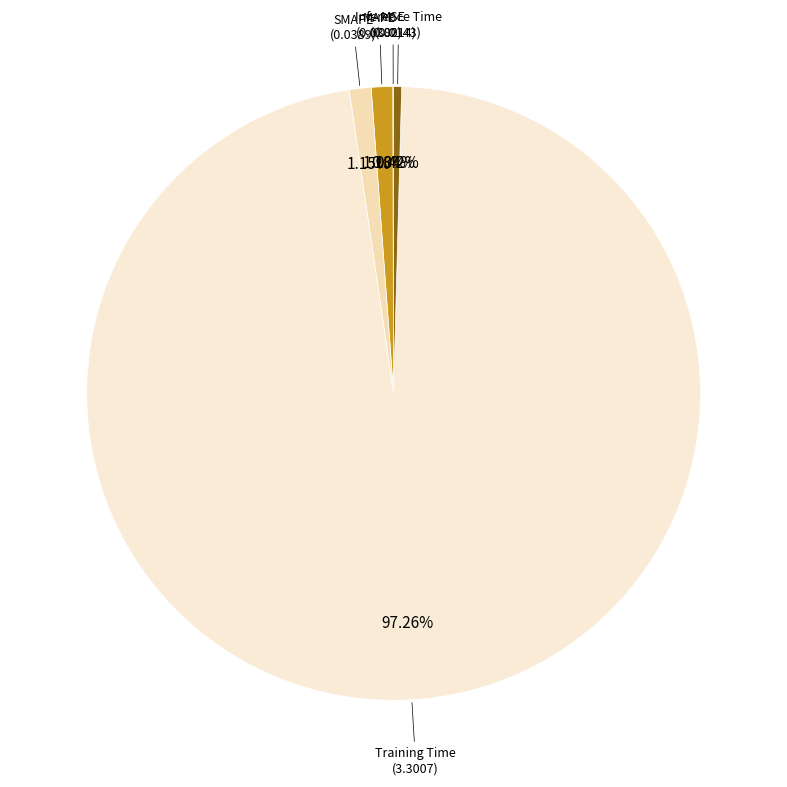

True or false: Inference Time accounts for 0% of the total.

True